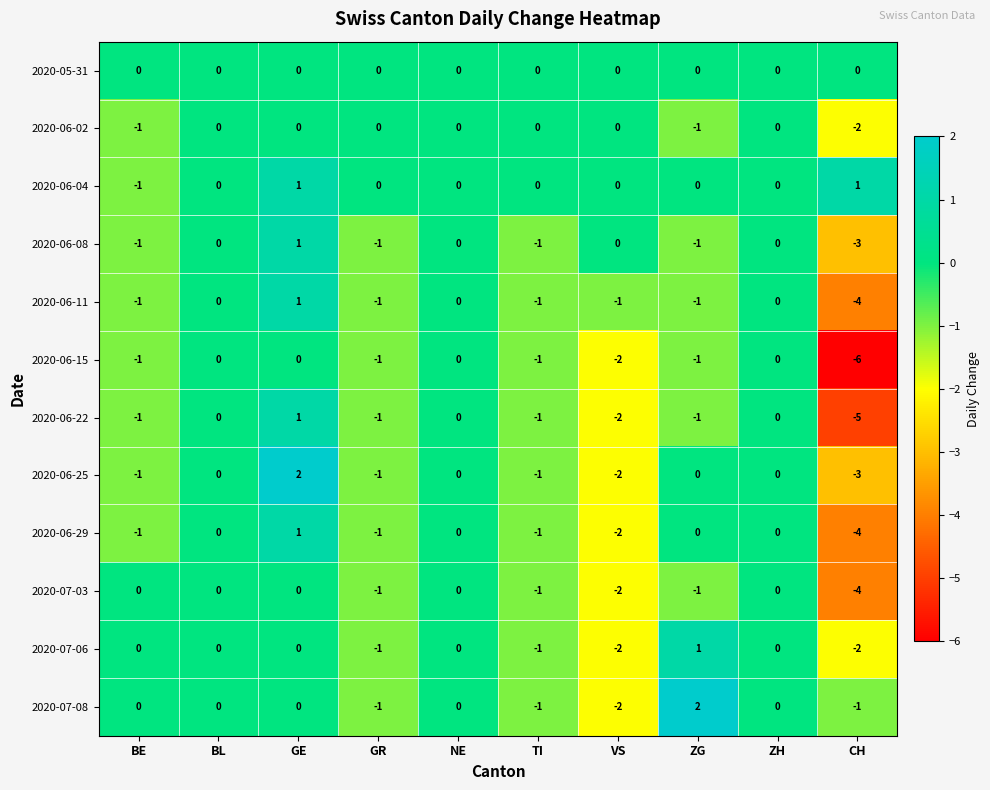

How many values in the 2020-07-06 series are below 0?

4